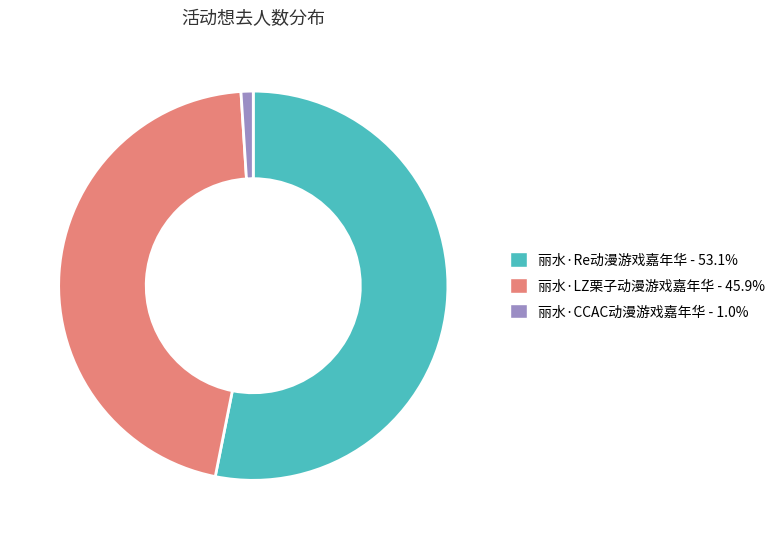

Which has a higher value, 丽水·Re动漫游戏嘉年华 or 丽水·CCAC动漫游戏嘉年华?

丽水·Re动漫游戏嘉年华